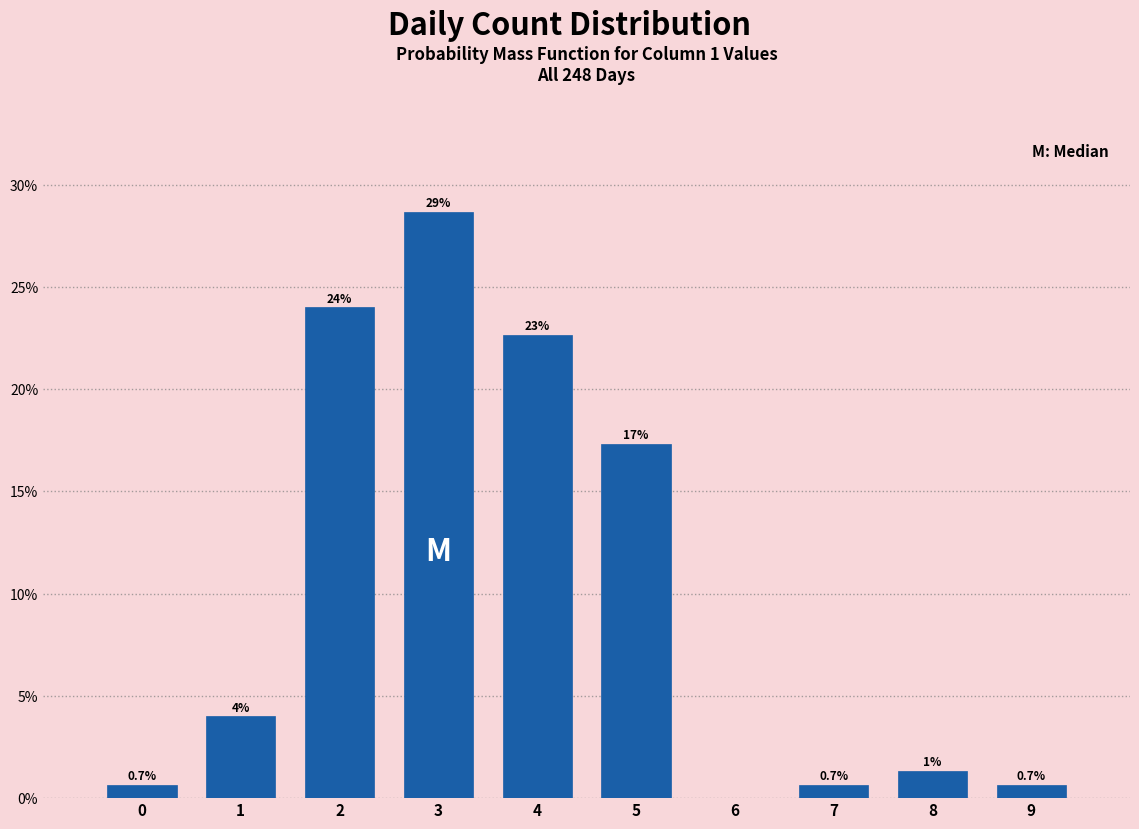

Which range on the x-axis has the tallest bar?

2.5 to 3.5